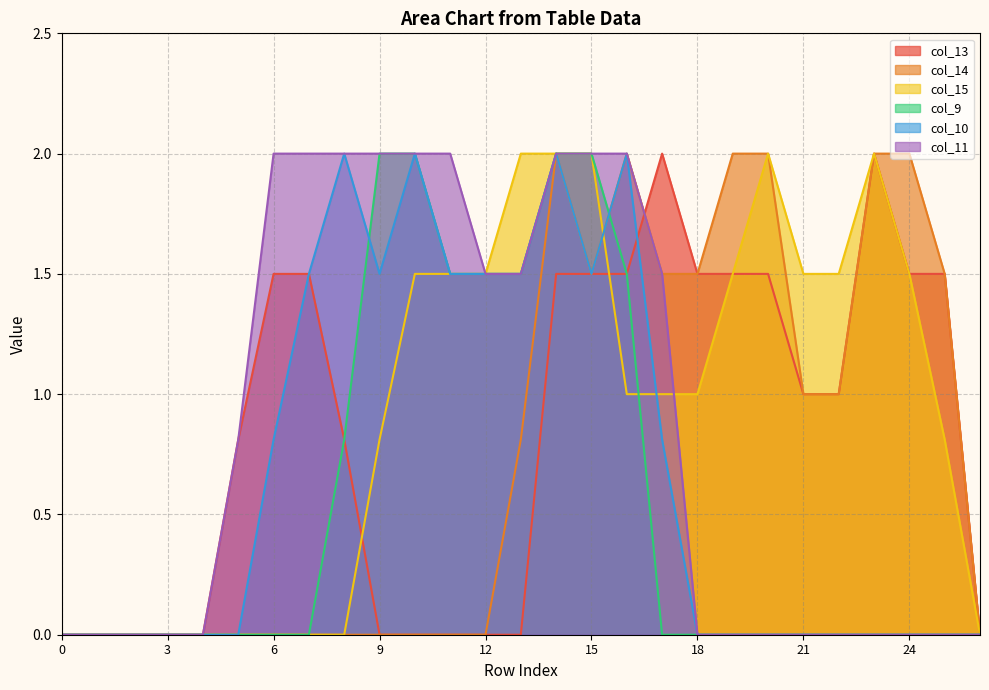

How many lines are shown in the chart?

6